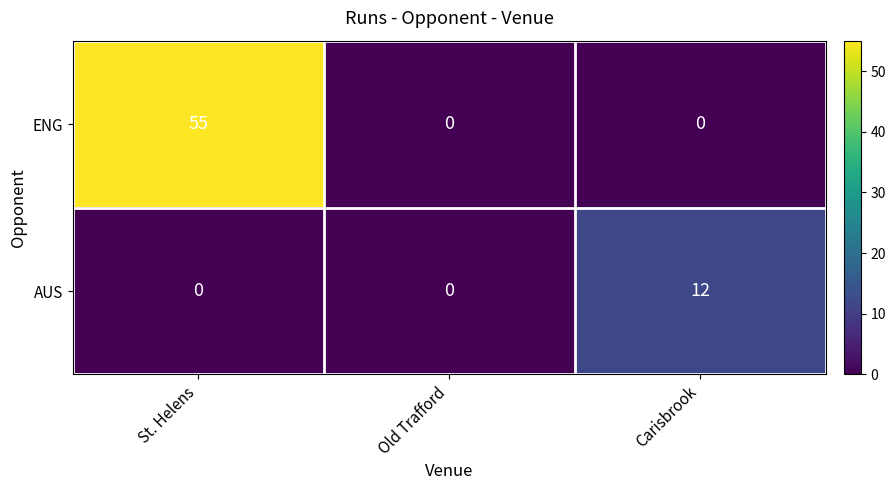

List the series in order of their overall mean, highest first.

ENG, AUS